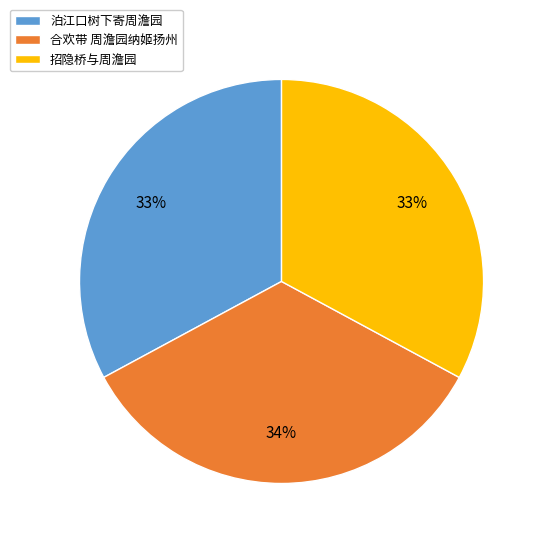

Do 合欢带 周澹园纳姬扬州 and 泊江口树下寄周澹园 together represent more than half of the pie?

Yes